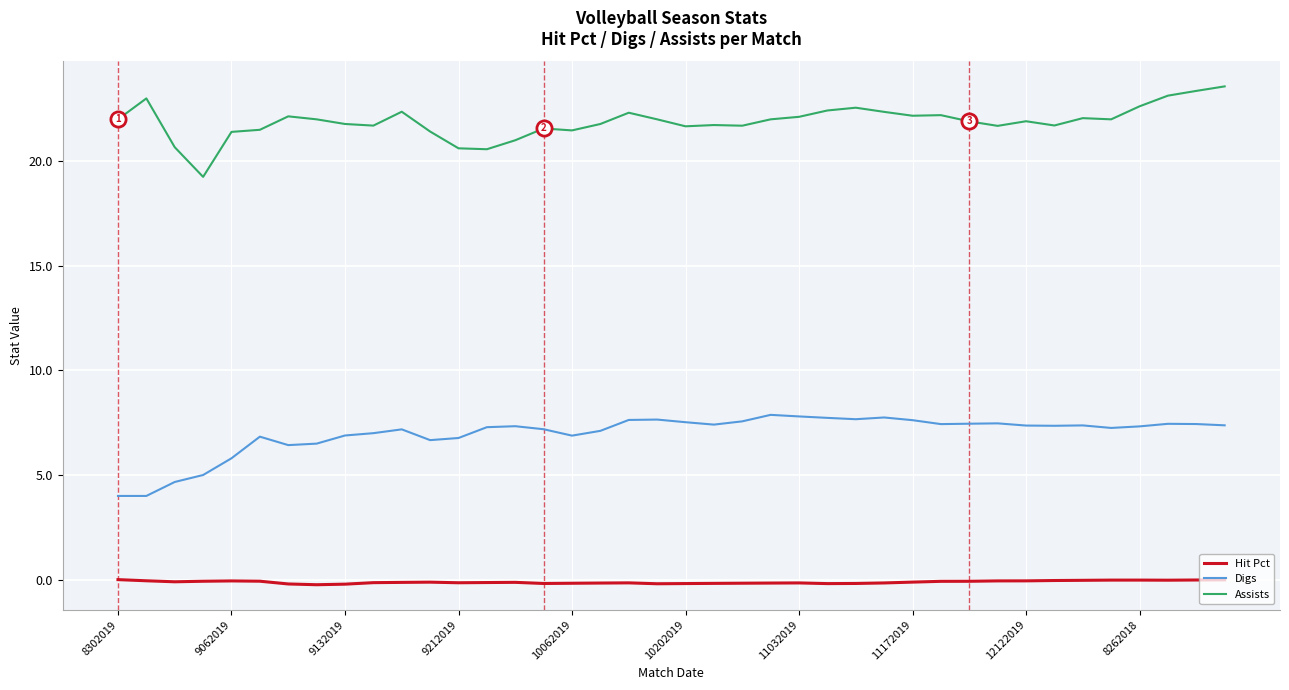

Which series has the largest total across all categories?

Assists